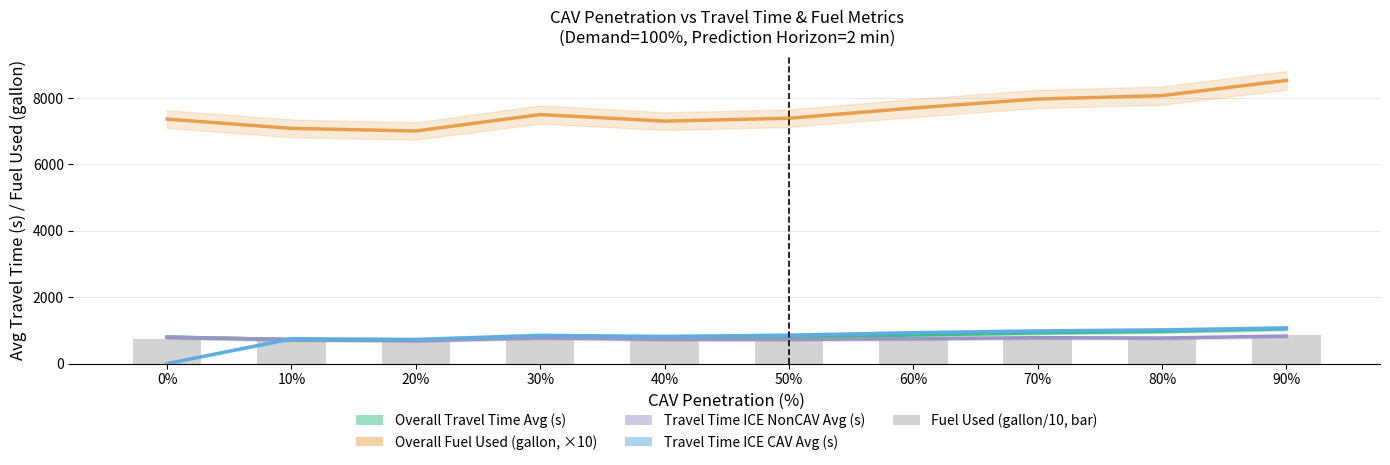

What is the difference between the maximum and minimum values in the Travel Time ICE CAV Avg (s) series?

1072.3